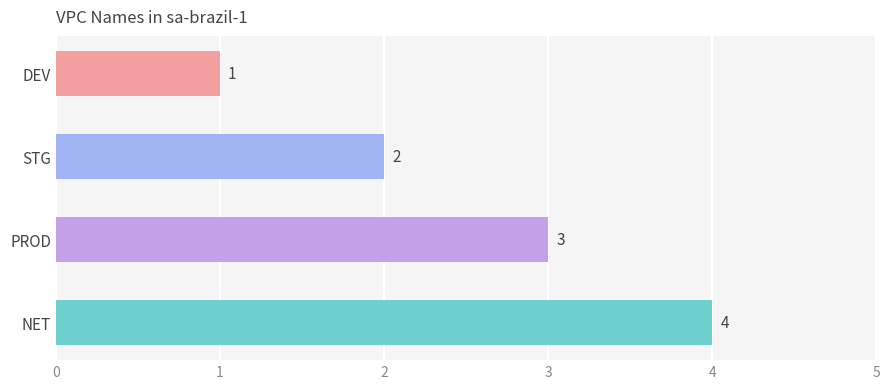

List the labels in order of value, smallest first.

DEV, STG, PROD, NET